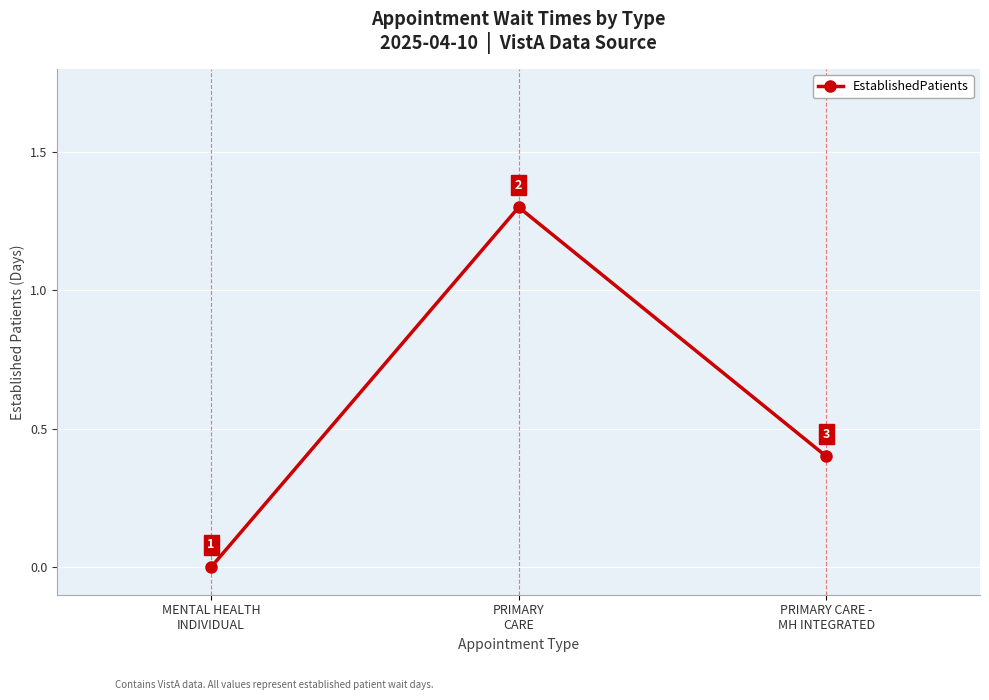

What is the greatest value displayed?

1.3